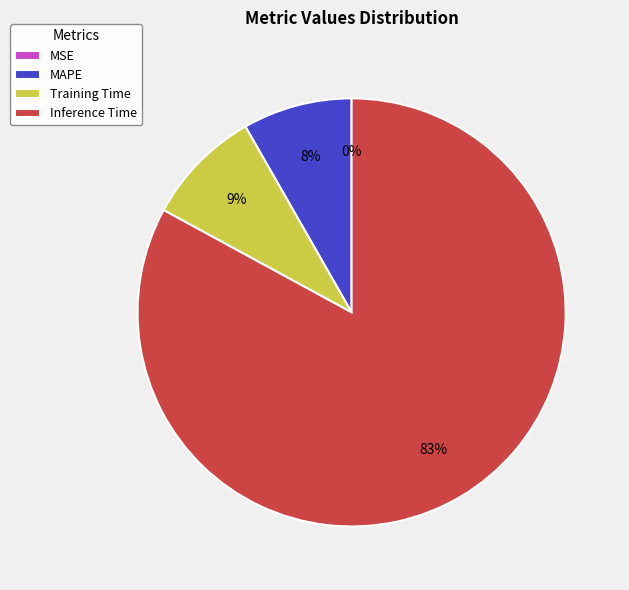

Which has a higher value, Training Time or Inference Time?

Inference Time